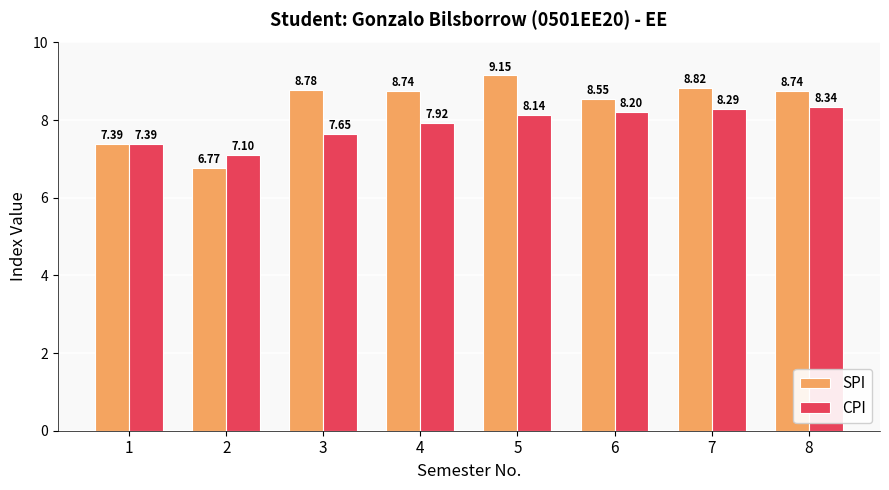

At which category is the sum across all series the highest?

5